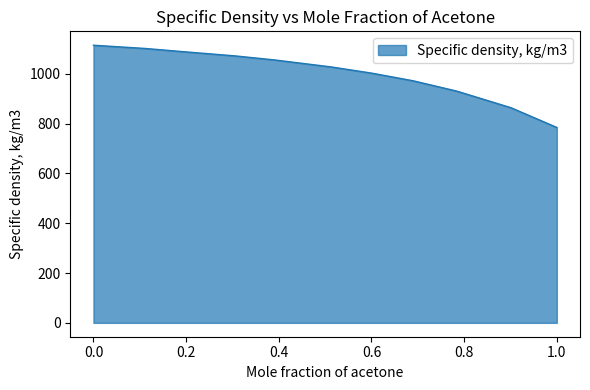

What is the greatest value displayed?

1115.1